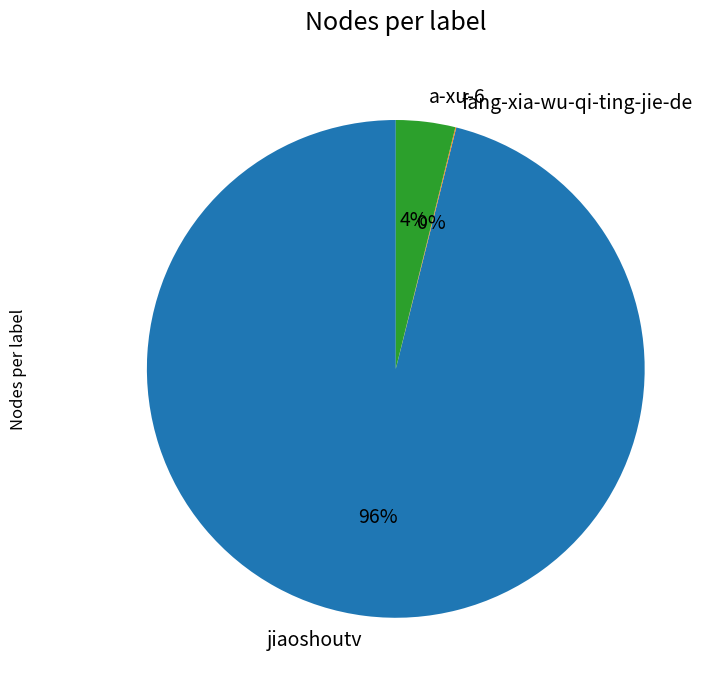

Which has a higher value, jiaoshoutv or a-xu-6?

jiaoshoutv